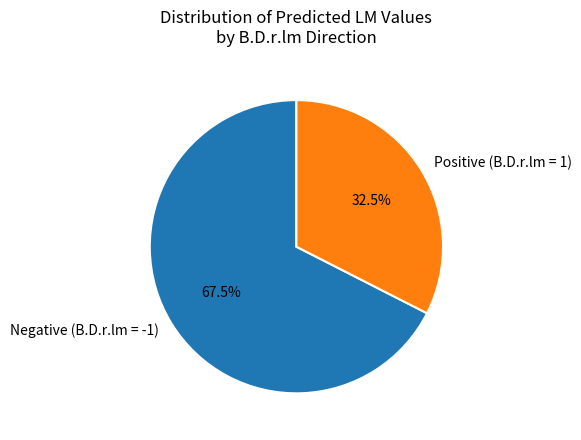

Count the number of slices in the pie.

2